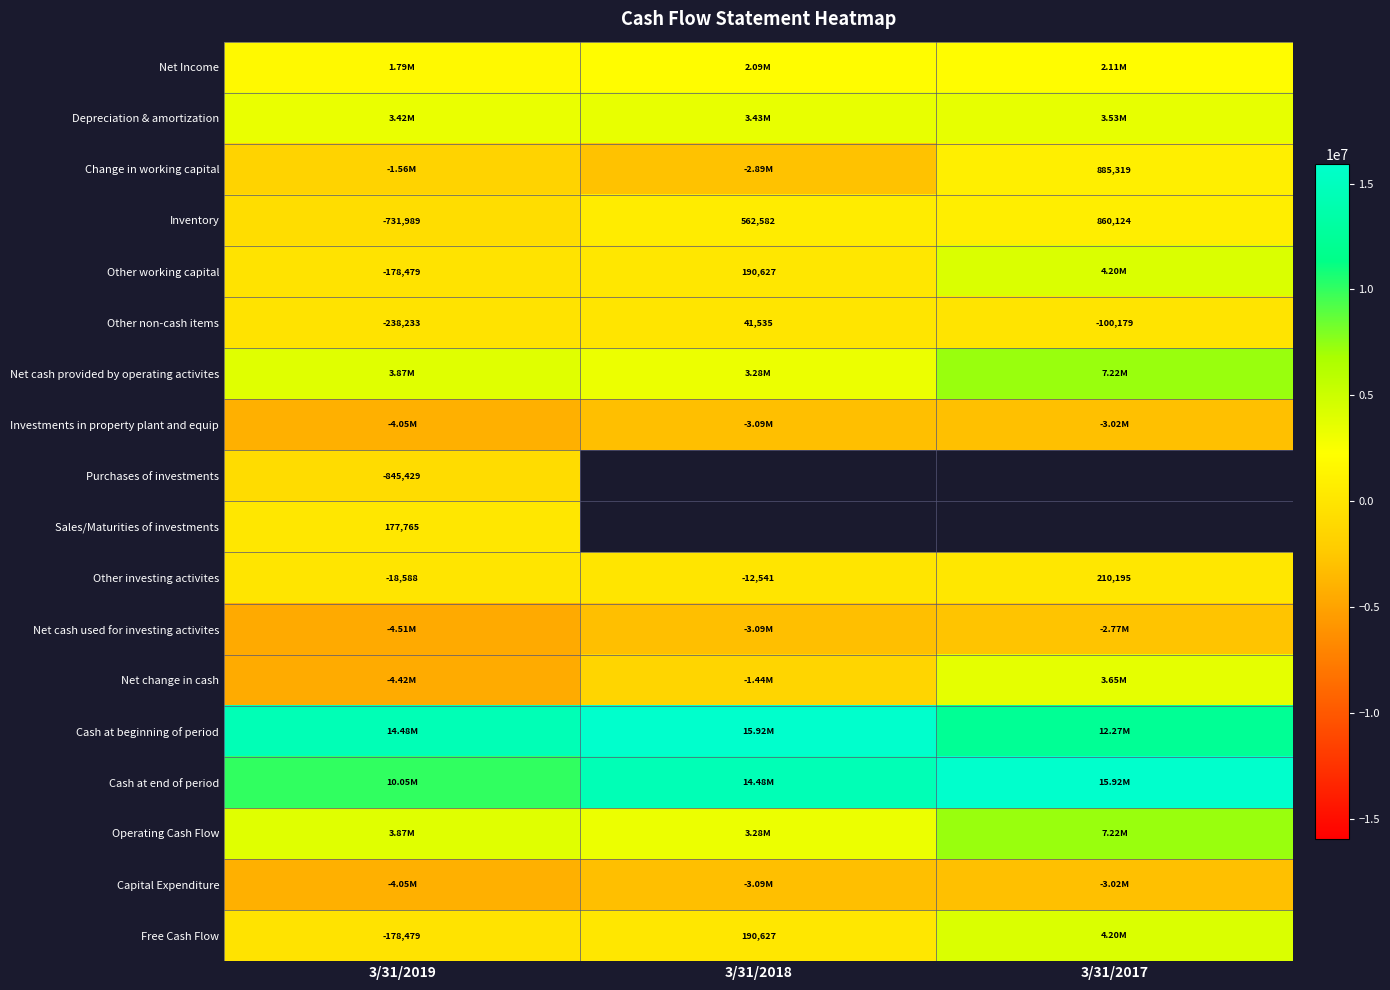

Is it true that Purchases of investments equals -1442550.9 at 3/31/2019?

False